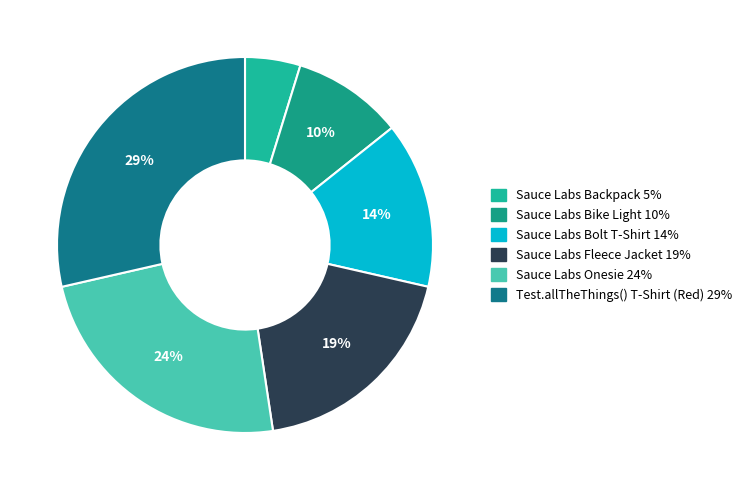

What percentage is the Sauce Labs Backpack slice, to the nearest percent?

5%